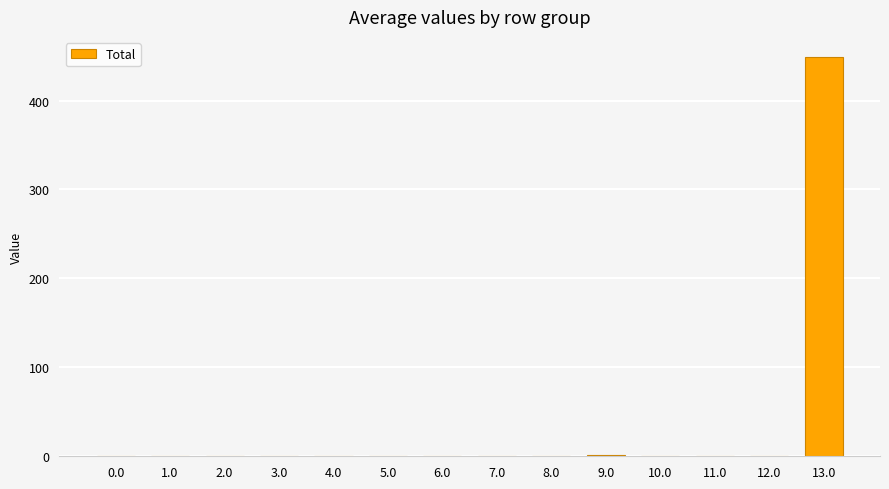

Is it true that the value at 7.0 is 142.5?

False